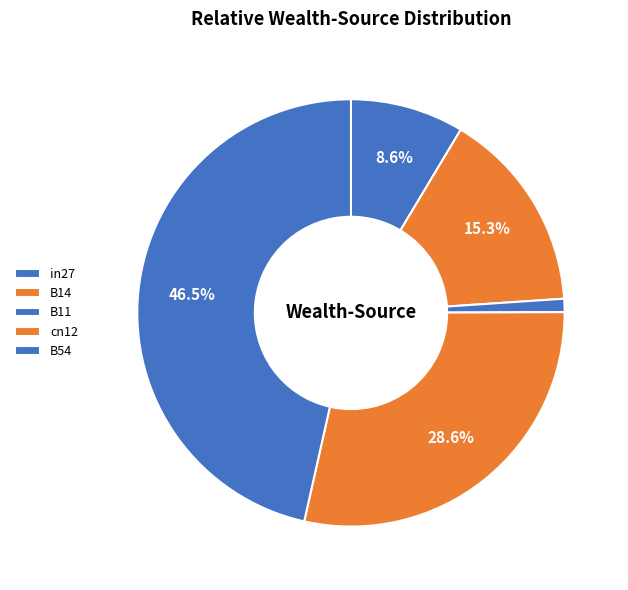

Is it true that B11 is 11% of the pie?

False